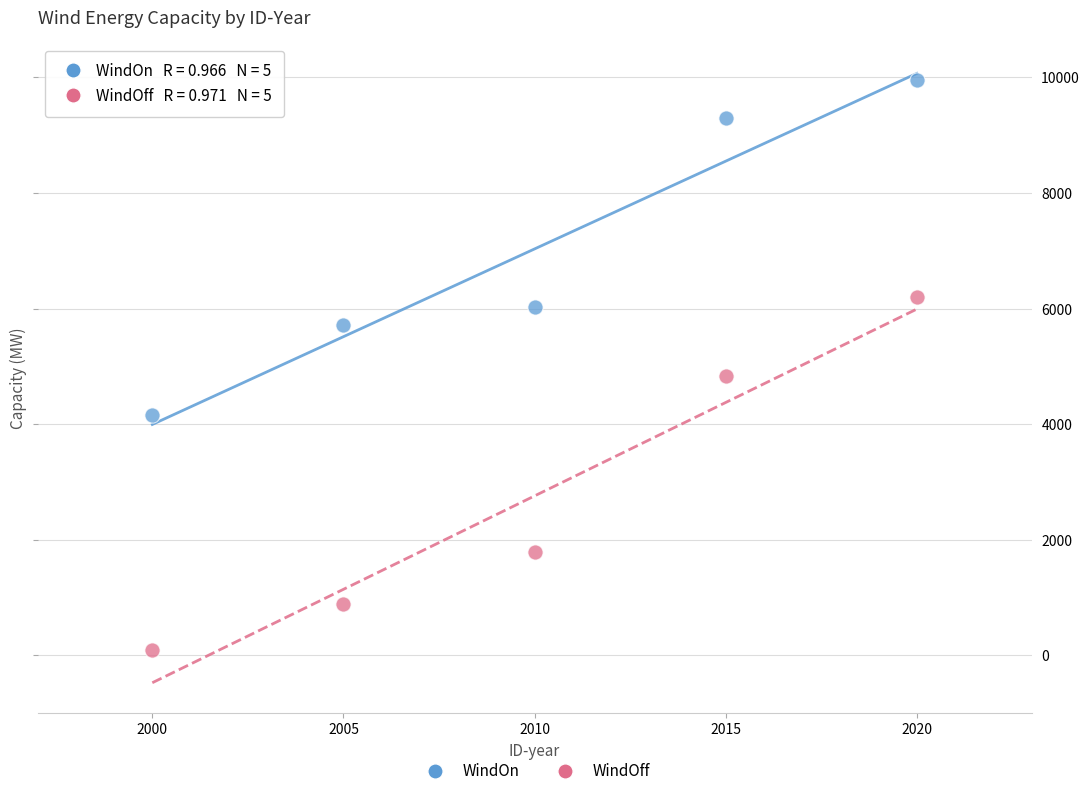

Which series reaches the minimum Y coordinate?

WindOff